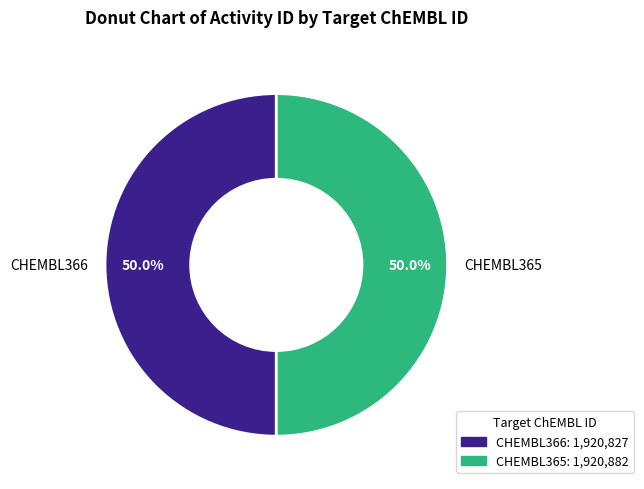

What is the total percentage of CHEMBL365 and CHEMBL366?

100.0%